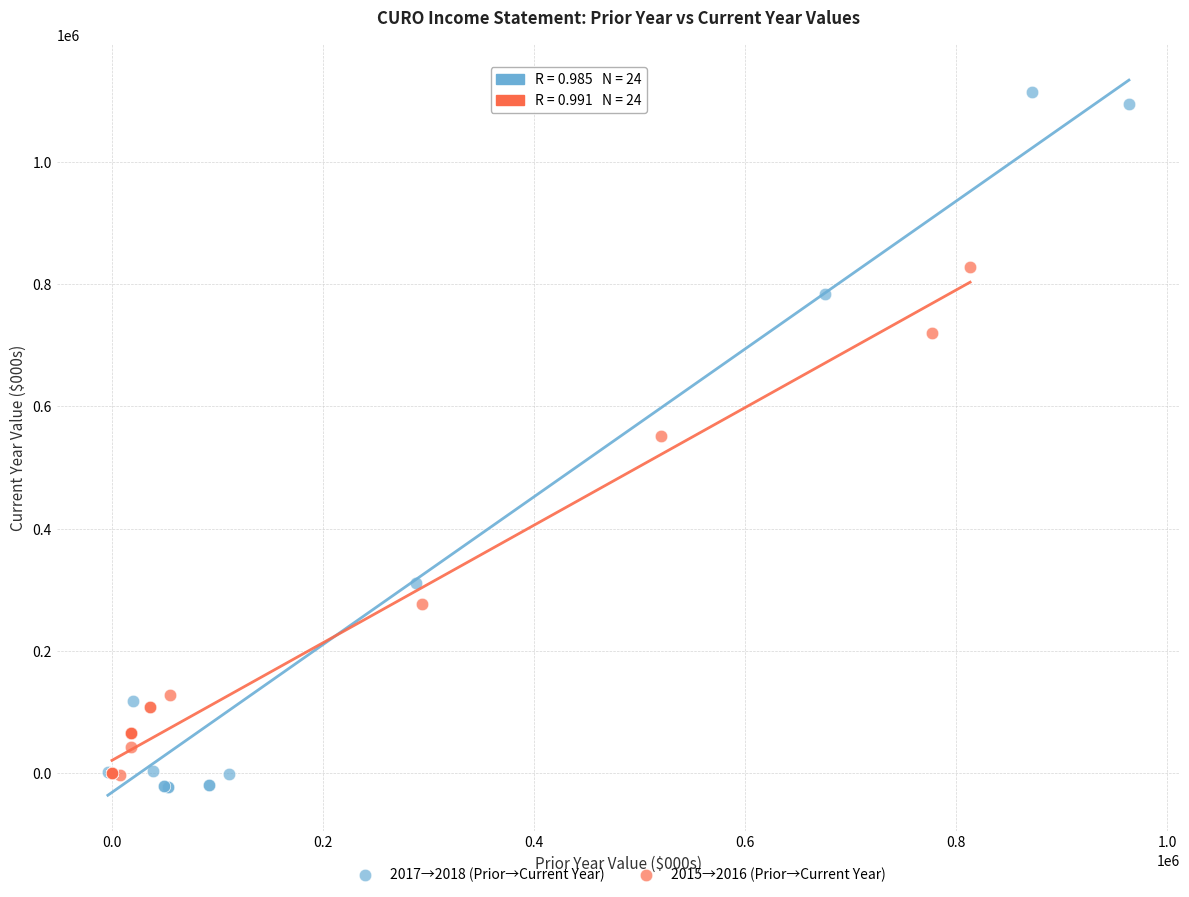

Which series reaches the maximum Y coordinate?

2017→2018 (Prior→Current Year)